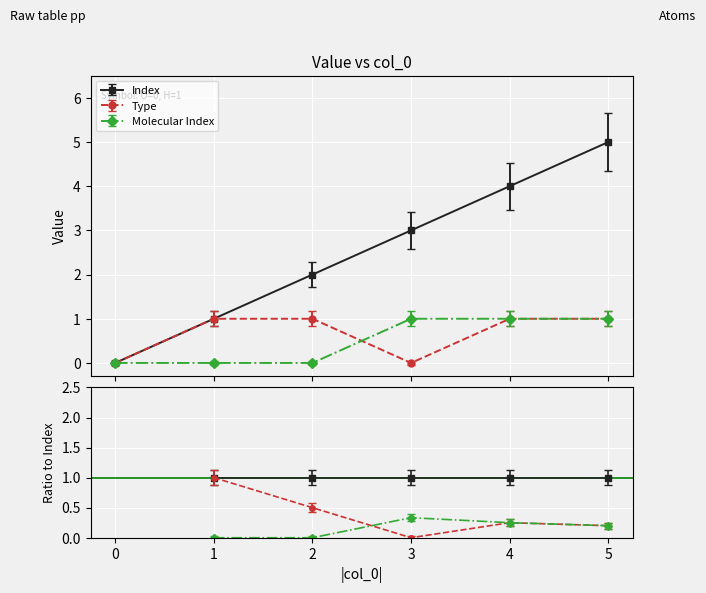

How many Molecular Index values are between 0 and 1?

6